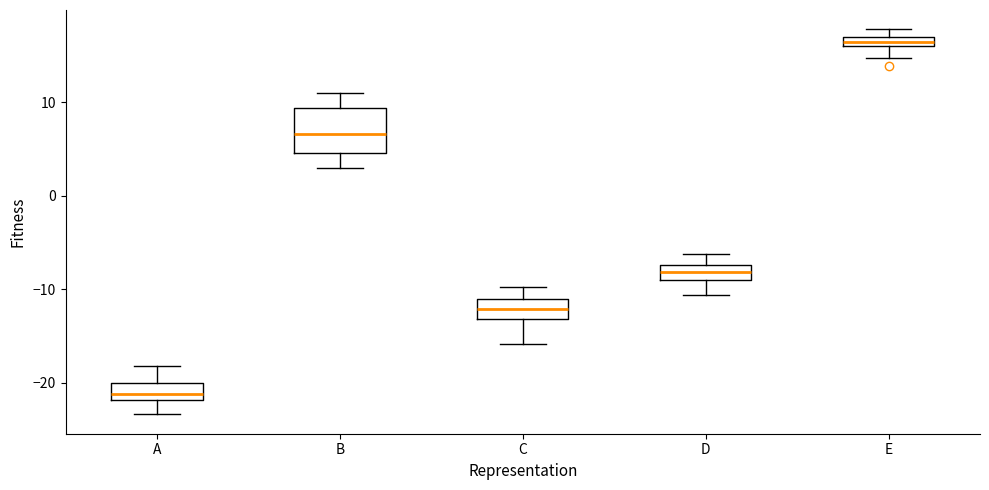

Which box has the highest median line?

E